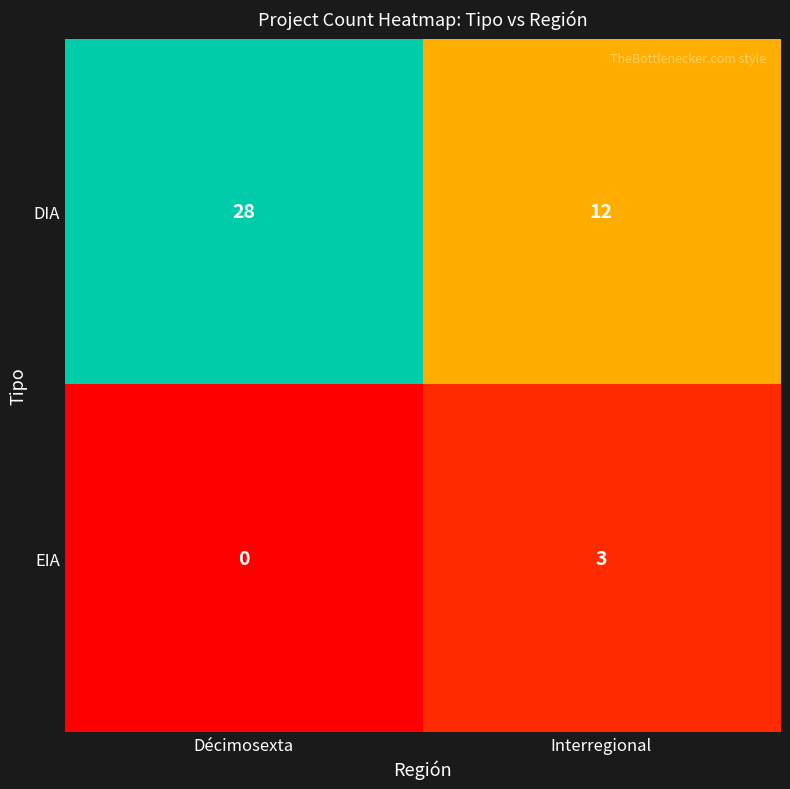

What is the sum of the DIA values at Décimosexta and Interregional?

40